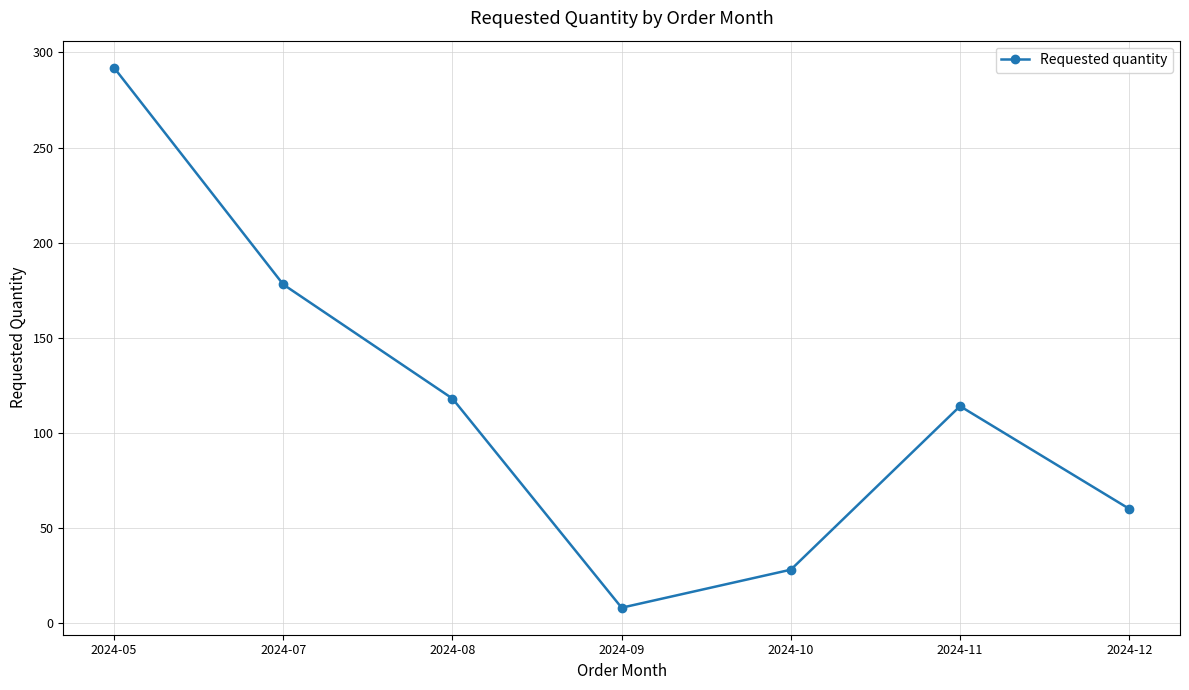

The value at 2024-08 is 118. True or false?

True